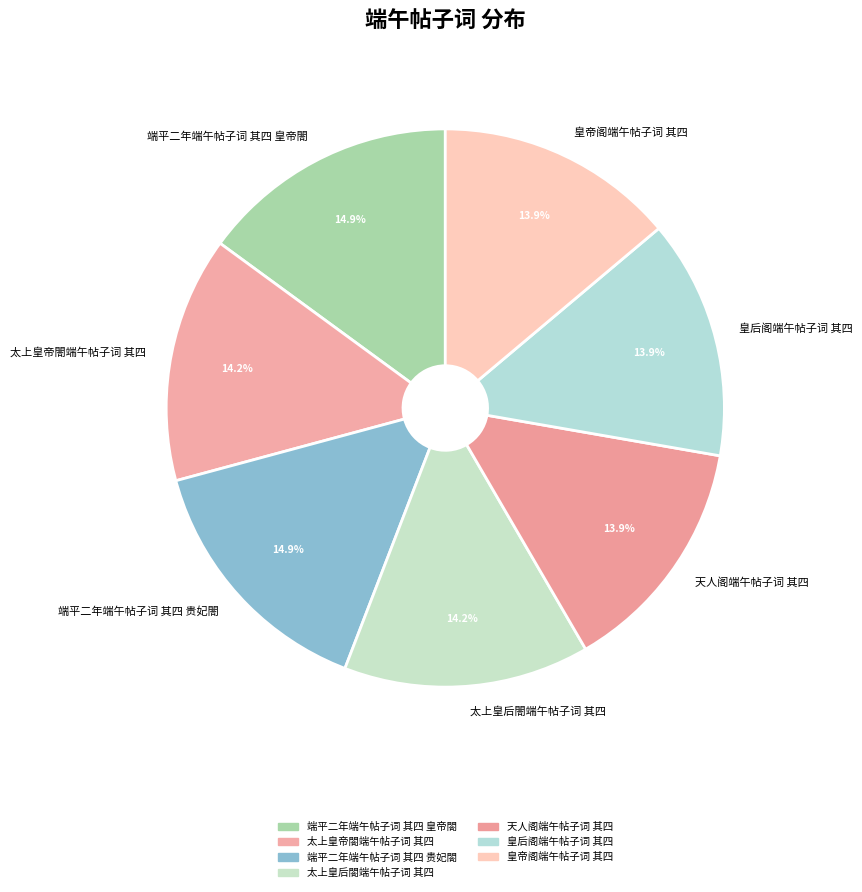

Is the sum of 太上皇帝閤端午帖子词 其四 and 太上皇后閤端午帖子词 其四 greater than half?

No